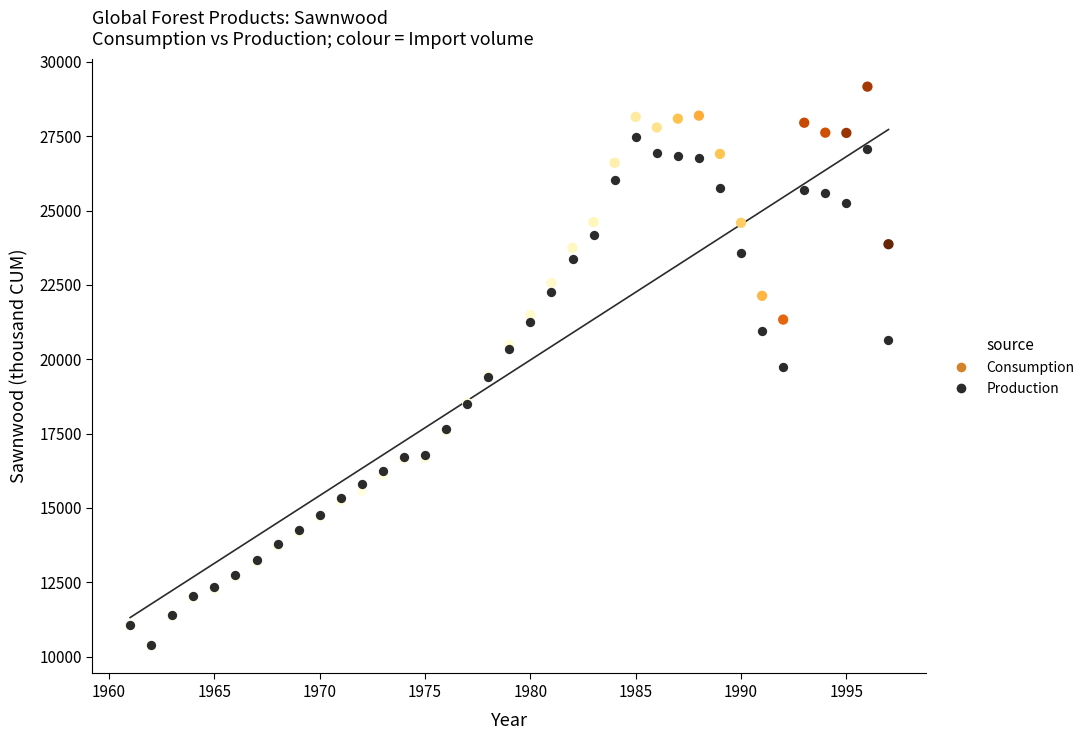

Which series reaches the maximum Y coordinate?

Consumption